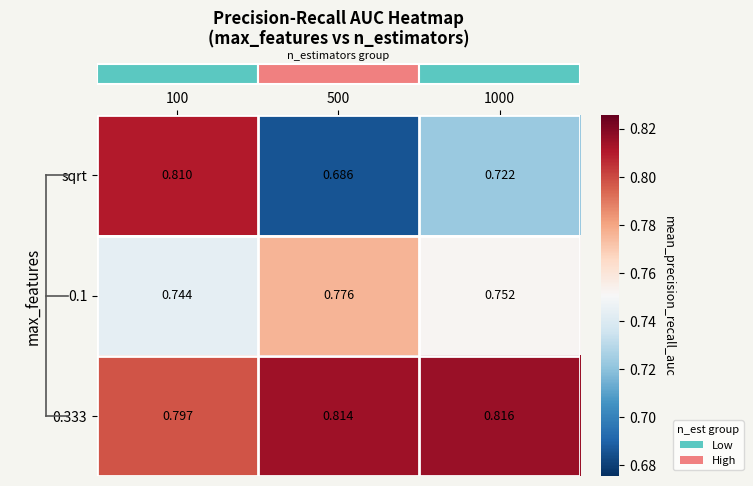

Which series changed the most between 500 and 1000?

sqrt